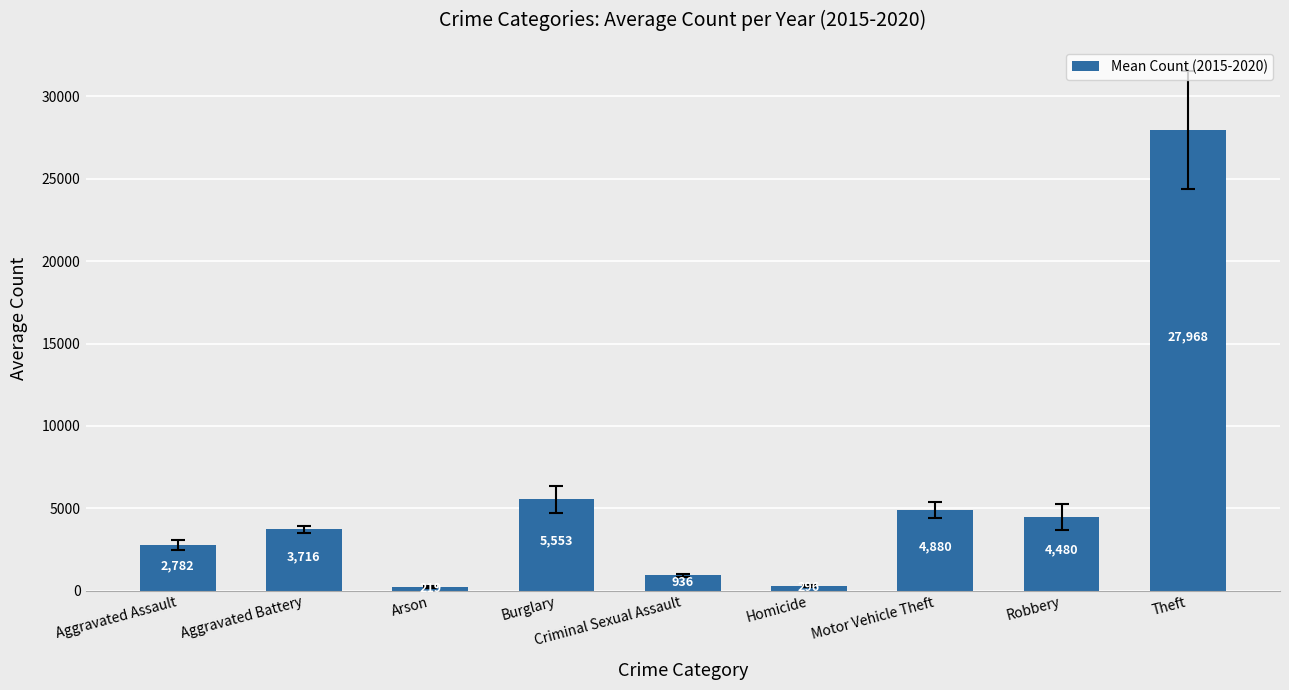

Which has a higher value, Theft or Burglary?

Theft